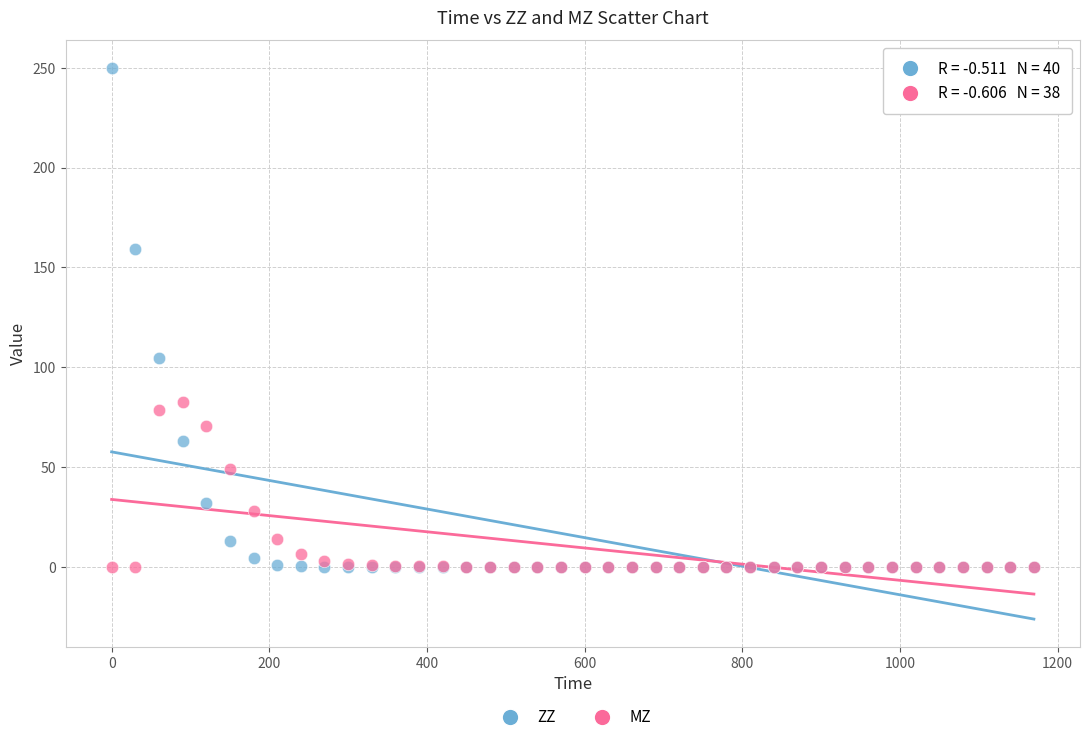

Which series contains the highest Y value?

ZZ